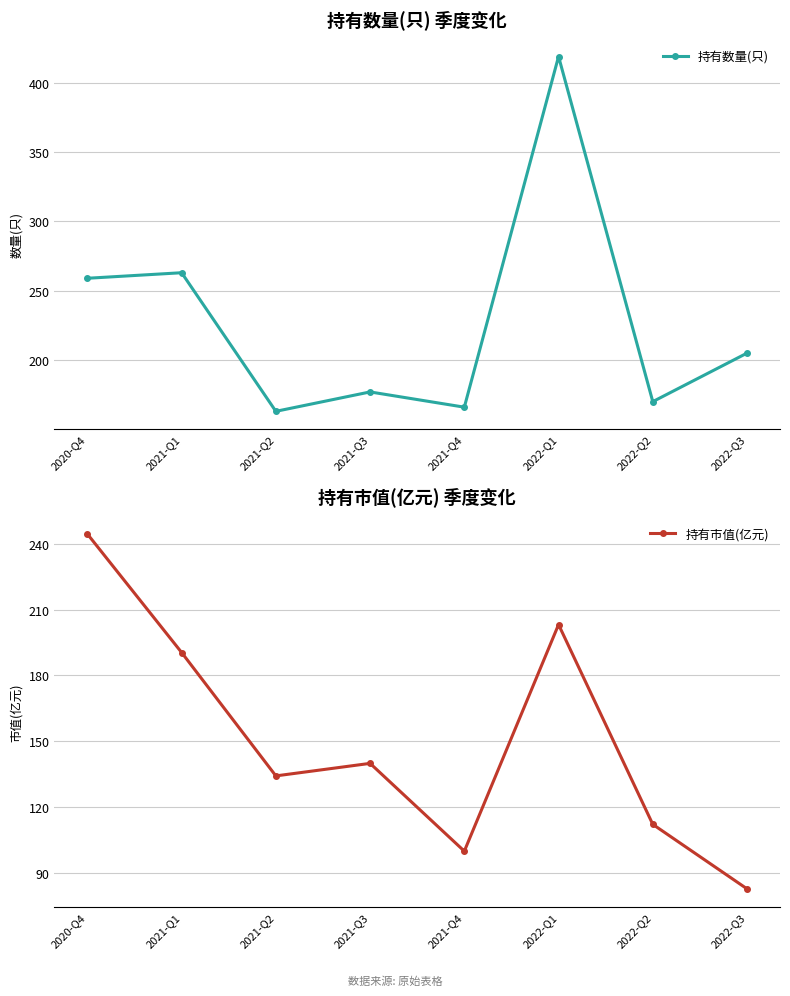

List the series in order of their peak value, highest first.

持有数量(只), 持有市值(亿元)